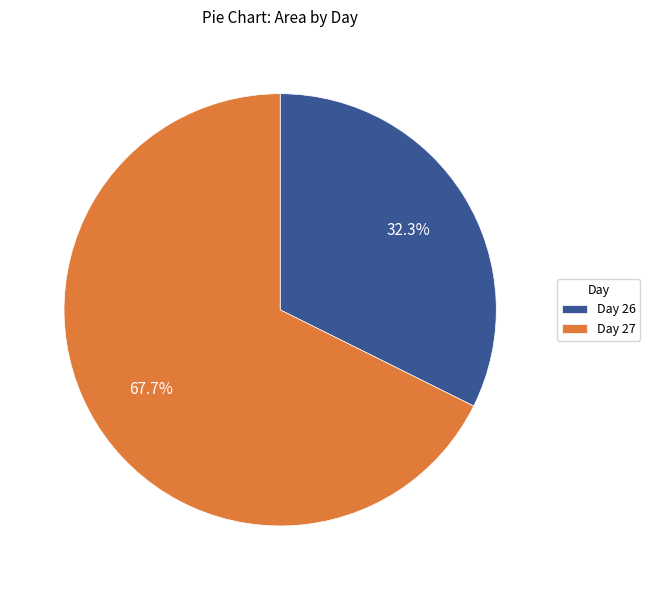

Is there any slice that represents more than half of the pie?

Yes